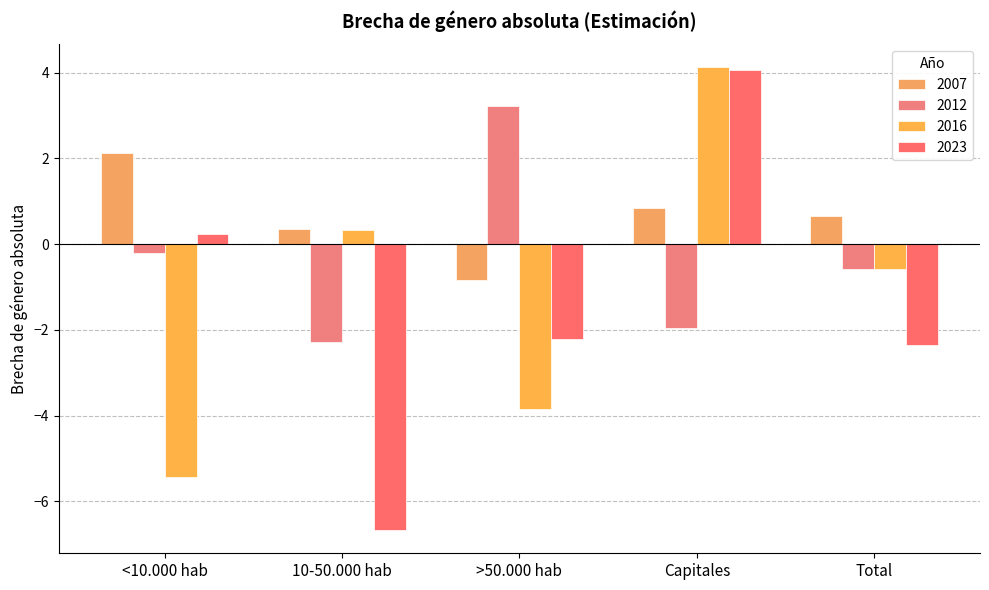

What is the sum of all 2007 values?

3.1